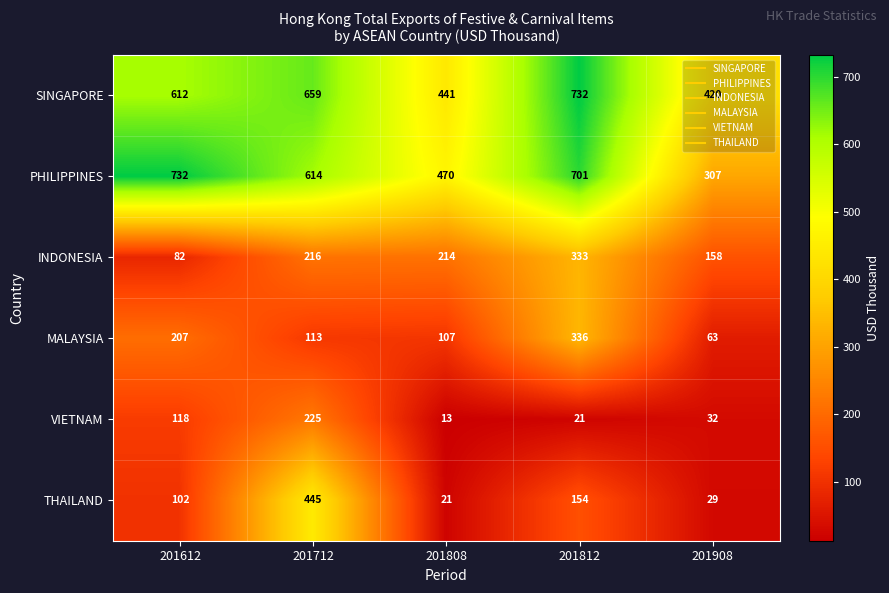

Which series has the widest spread of values?

PHILIPPINES